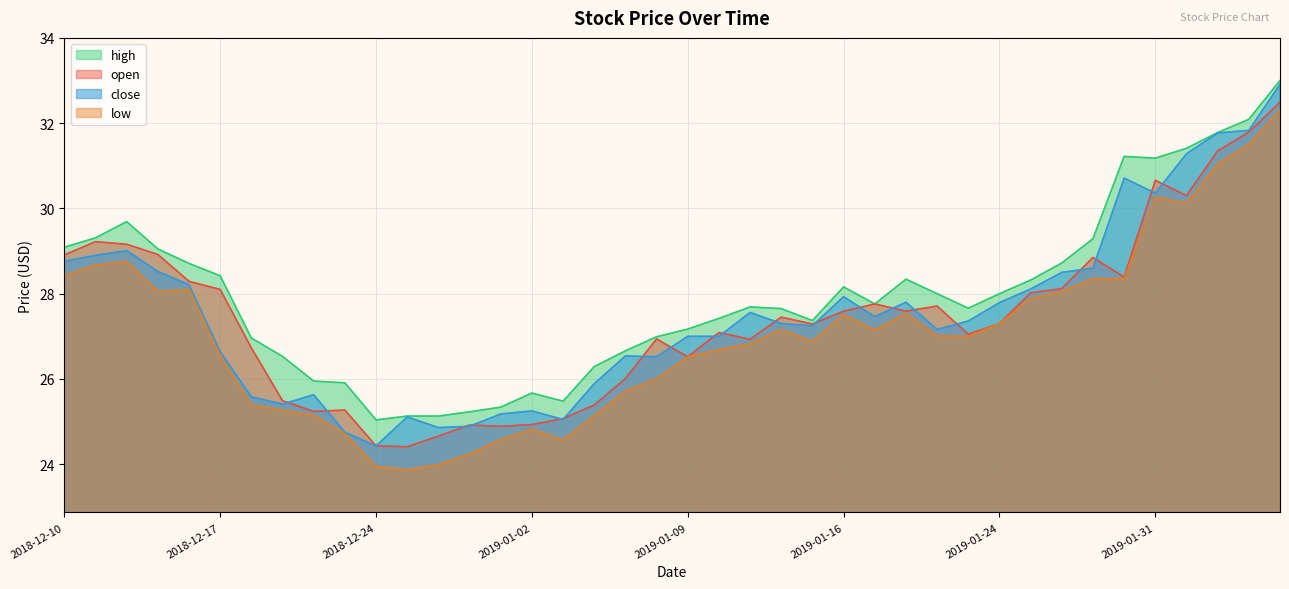

Reading left to right, extract all data points from this chart.

open: 2018-12-10=28.9	2018-12-11=29.2	2018-12-12=29.2	2018-12-13=28.9	2018-12-14=28.3	2018-12-17=28.1	2018-12-18=26.7	2018-12-19=25.5	2018-12-20=25.2	2018-12-21=25.3	2018-12-24=24.4	2018-12-26=24.4	2018-12-27=24.7	2018-12-28=24.9	2018-12-31=24.9	2019-01-02=24.9	2019-01-03=25.1	2019-01-04=25.4	2019-01-07=26.0	2019-01-08=26.9	2019-01-09=26.5	2019-01-10=27.1	2019-01-11=26.9	2019-01-14=27.4	2019-01-15=27.3	2019-01-16=27.6	2019-01-17=27.8	2019-01-18=27.6	2019-01-22=27.7	2019-01-23=27.1	2019-01-24=27.3	2019-01-25=28.0	2019-01-28=28.1	2019-01-29=28.9	2019-01-30=28.4	2019-01-31=30.7	2019-02-01=30.3	2019-02-04=31.4	2019-02-05=31.8	2019-02-06=32.5
high: 2018-12-10=29.1	2018-12-11=29.3	2018-12-12=29.7	2018-12-13=29.1	2018-12-14=28.7	2018-12-17=28.4	2018-12-18=27.0	2018-12-19=26.5	2018-12-20=25.9	2018-12-21=25.9	2018-12-24=25.0	2018-12-26=25.1	2018-12-27=25.1	2018-12-28=25.2	2018-12-31=25.3	2019-01-02=25.7	2019-01-03=25.5	2019-01-04=26.3	2019-01-07=26.7	2019-01-08=27.0	2019-01-09=27.2	2019-01-10=27.4	2019-01-11=27.7	2019-01-14=27.6	2019-01-15=27.4	2019-01-16=28.2	2019-01-17=27.8	2019-01-18=28.3	2019-01-22=28.0	2019-01-23=27.7	2019-01-24=28.0	2019-01-25=28.3	2019-01-28=28.7	2019-01-29=29.3	2019-01-30=31.2	2019-01-31=31.2	2019-02-01=31.4	2019-02-04=31.8	2019-02-05=32.1	2019-02-06=33.0
low: 2018-12-10=28.4	2018-12-11=28.7	2018-12-12=28.8	2018-12-13=28.1	2018-12-14=28.1	2018-12-17=26.5	2018-12-18=25.4	2018-12-19=25.3	2018-12-20=25.1	2018-12-21=24.7	2018-12-24=23.9	2018-12-26=23.9	2018-12-27=24.0	2018-12-28=24.2	2018-12-31=24.6	2019-01-02=24.8	2019-01-03=24.6	2019-01-04=25.1	2019-01-07=25.7	2019-01-08=26.0	2019-01-09=26.5	2019-01-10=26.7	2019-01-11=26.8	2019-01-14=27.2	2019-01-15=26.9	2019-01-16=27.5	2019-01-17=27.1	2019-01-18=27.5	2019-01-22=27.0	2019-01-23=27.0	2019-01-24=27.3	2019-01-25=27.9	2019-01-28=28.1	2019-01-29=28.4	2019-01-30=28.4	2019-01-31=30.3	2019-02-01=30.1	2019-02-04=31.0	2019-02-05=31.5	2019-02-06=32.3
close: 2018-12-10=28.8	2018-12-11=28.9	2018-12-12=29.0	2018-12-13=28.5	2018-12-14=28.2	2018-12-17=26.6	2018-12-18=25.6	2018-12-19=25.4	2018-12-20=25.6	2018-12-21=24.8	2018-12-24=24.4	2018-12-26=25.1	2018-12-27=24.9	2018-12-28=24.9	2018-12-31=25.2	2019-01-02=25.2	2019-01-03=25.1	2019-01-04=25.9	2019-01-07=26.5	2019-01-08=26.5	2019-01-09=27.0	2019-01-10=27.0	2019-01-11=27.6	2019-01-14=27.3	2019-01-15=27.2	2019-01-16=27.9	2019-01-17=27.5	2019-01-18=27.8	2019-01-22=27.2	2019-01-23=27.4	2019-01-24=27.8	2019-01-25=28.1	2019-01-28=28.5	2019-01-29=28.6	2019-01-30=30.7	2019-01-31=30.4	2019-02-01=31.3	2019-02-04=31.8	2019-02-05=31.8	2019-02-06=32.9